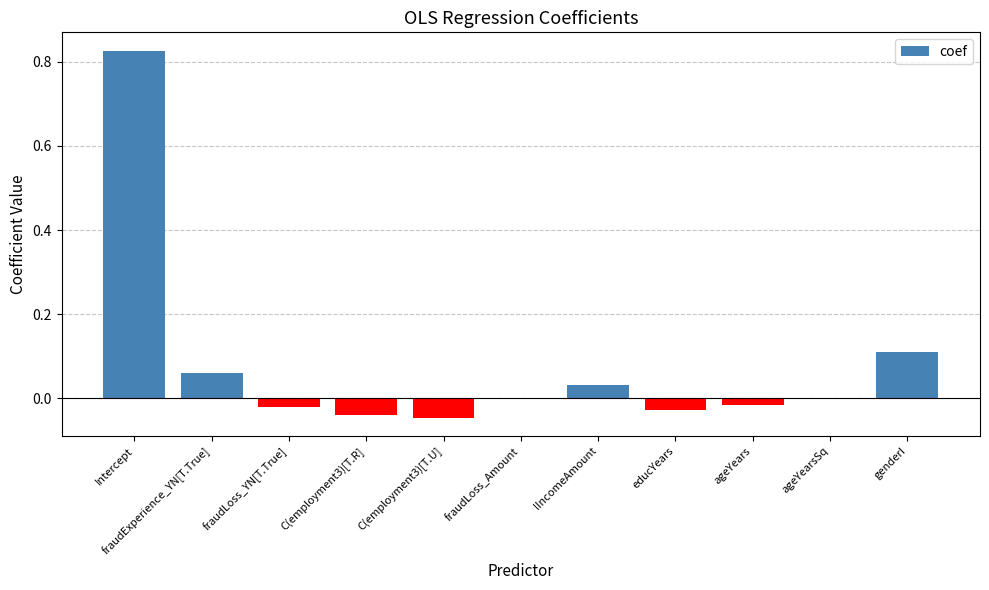

The chart shows a value of -0.0 at fraudLoss_YN[T.True]. True or false?

True